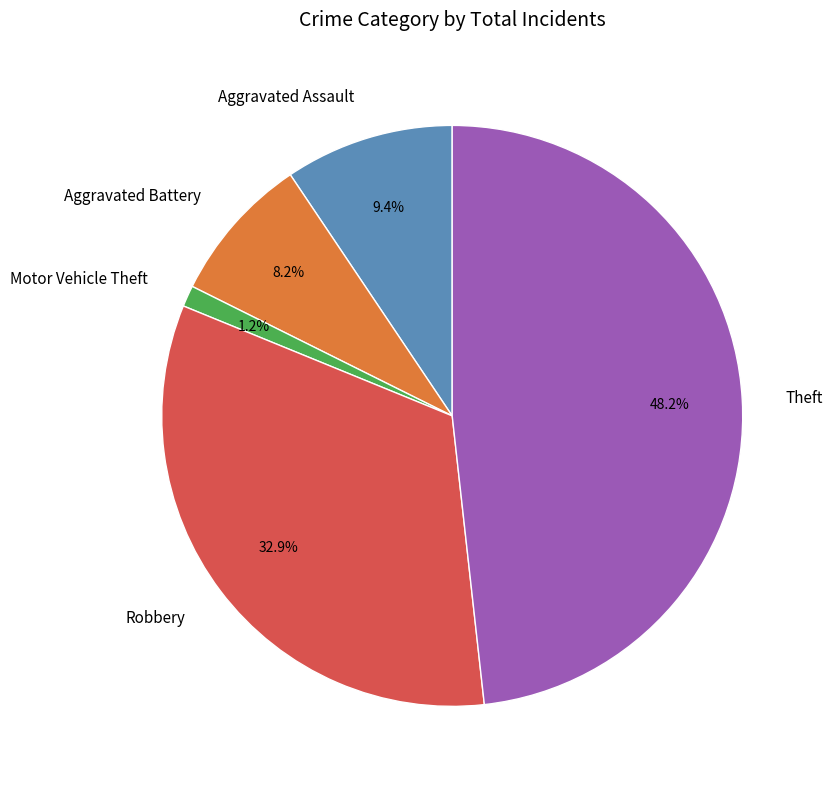

Is it true that Aggravated Assault is 31% of the pie?

False